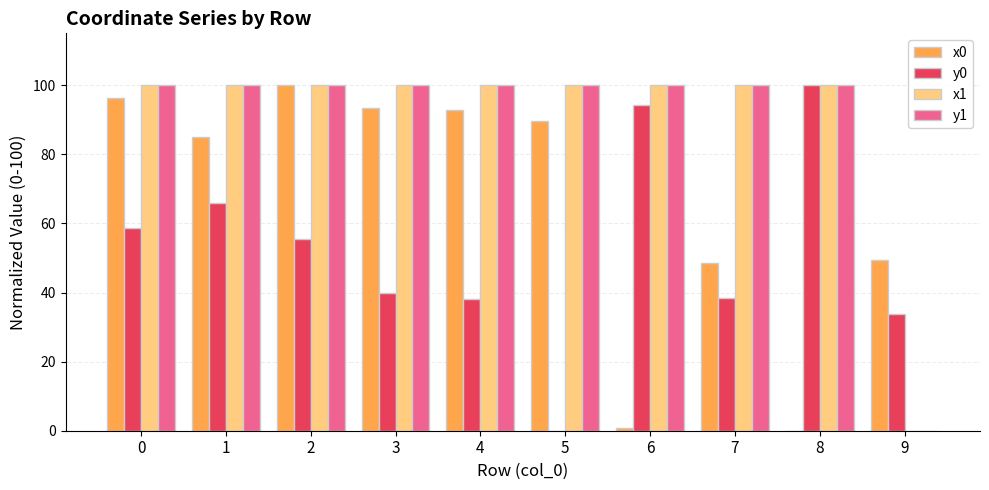

The x1 series shows 0.0 at 9. True or false?

True